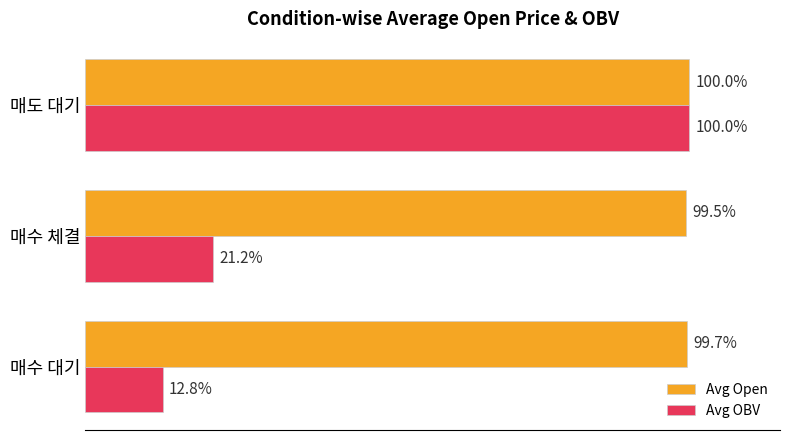

At which label does Avg Open reach its minimum?

매수 체결